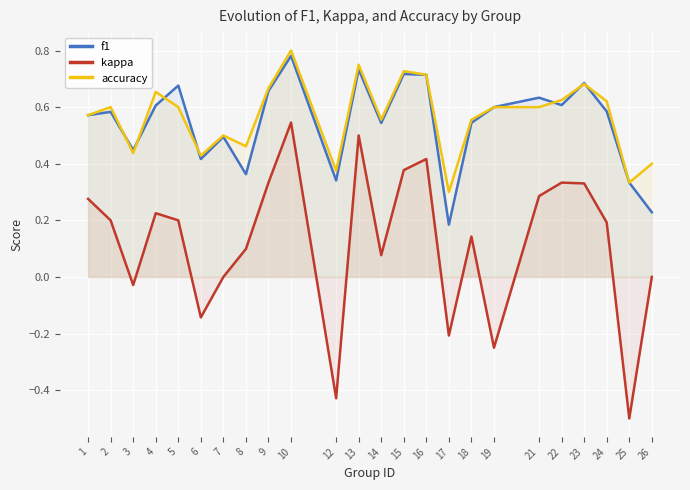

What is the difference between the kappa values at 9 and 6?

0.5